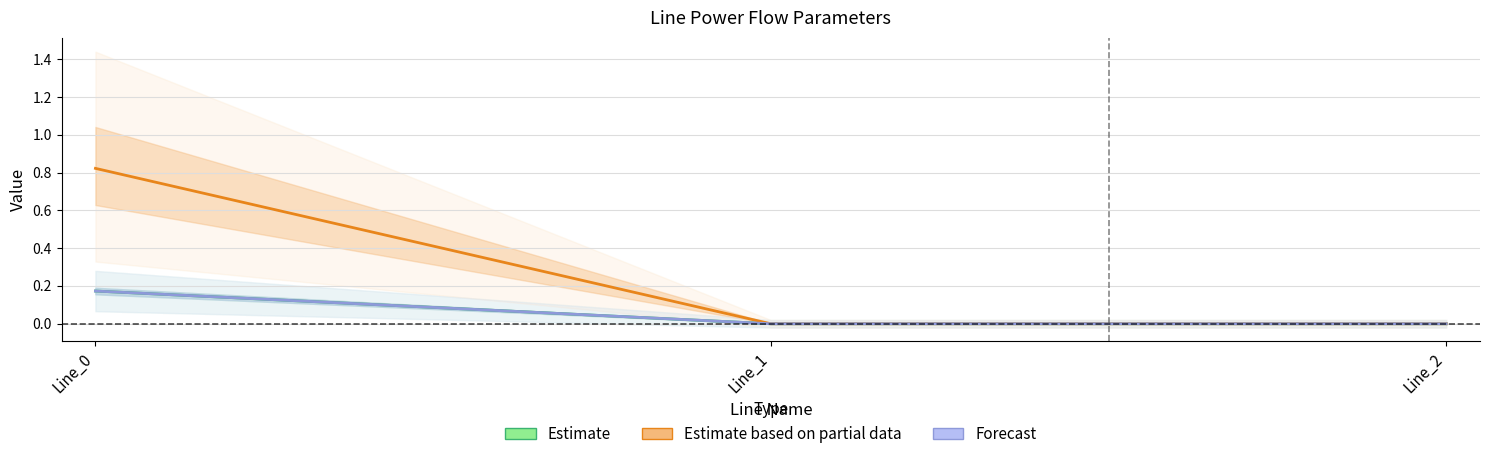

At which label does Forecast reach its minimum?

Line_1